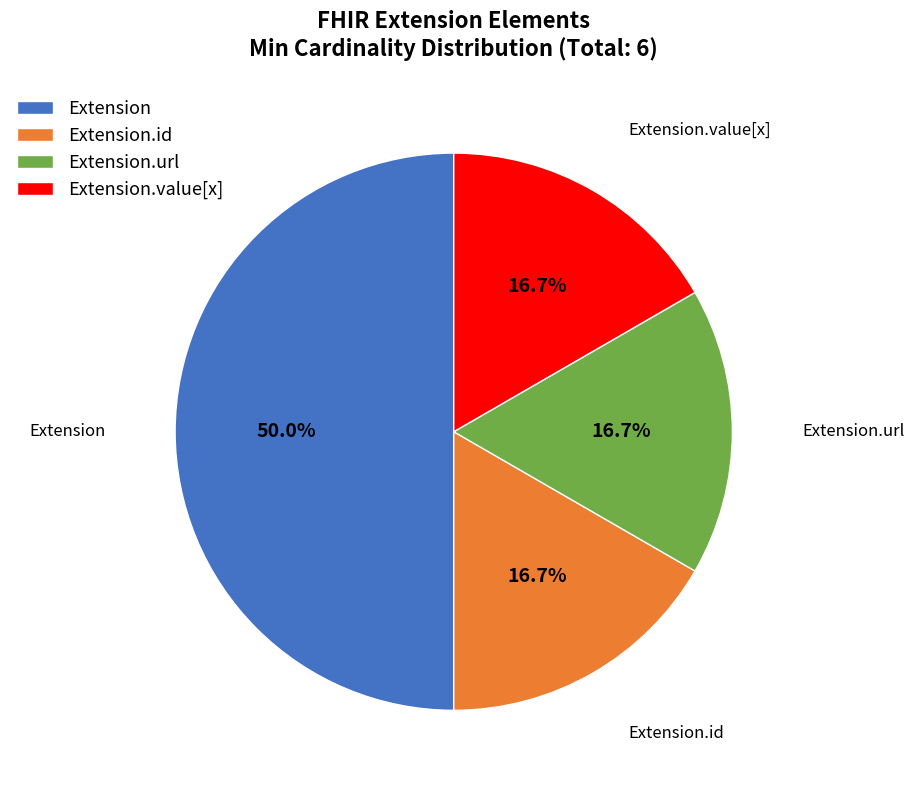

Which slice is the largest?

Extension